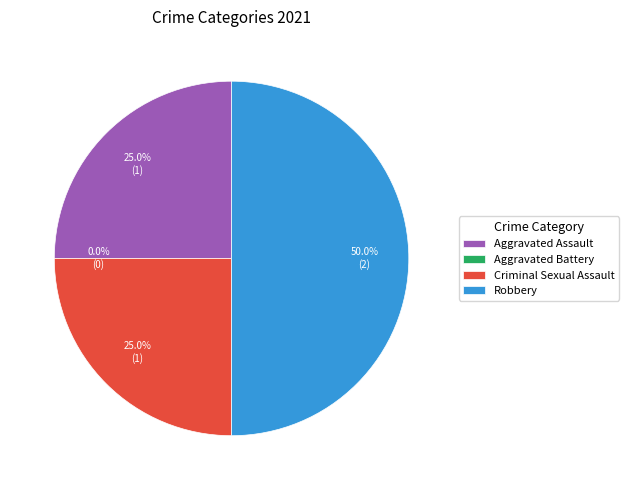

How many segments does this pie chart have?

4